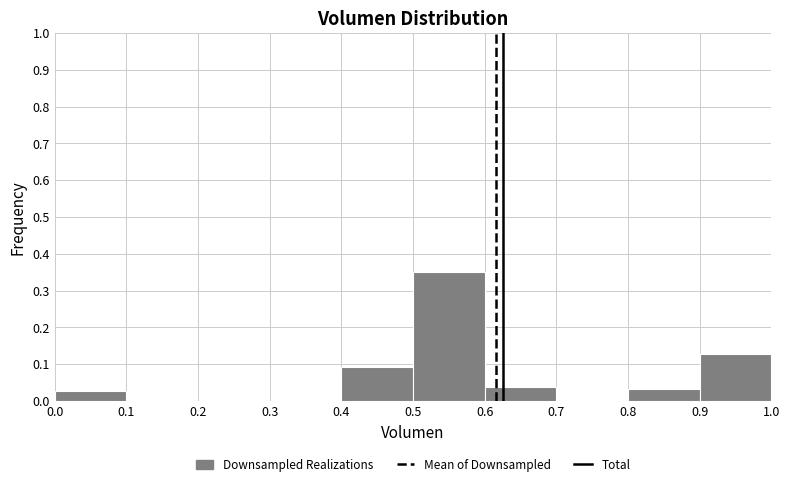

Reading left to right, transcribe this chart: for each bar, give the range it covers on the x-axis and its height. The values are not printed on the chart, so give them approximately, as read against the axis.

0.0 to 0.1: 0.03
0.1 to 0.2: 0
0.2 to 0.3: 0
0.3 to 0.4: 0
0.4 to 0.5: 0.09
0.5 to 0.6: 0.35
0.6 to 0.7: 0.04
0.7 to 0.8: 0
0.8 to 0.9: 0.03
0.9 to 1.0: 0.13